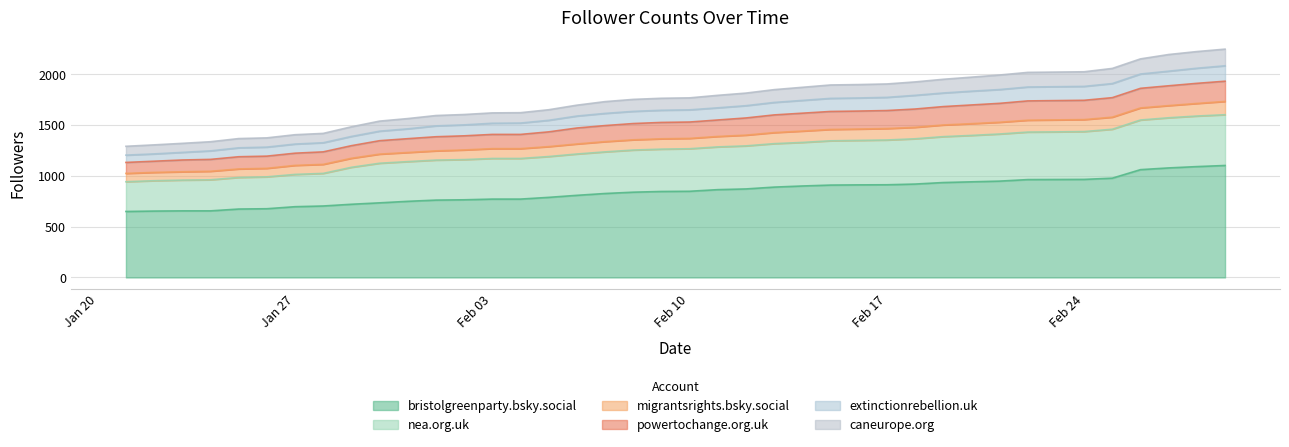

What is the maximum value for bristolgreenparty.bsky.social?

1103